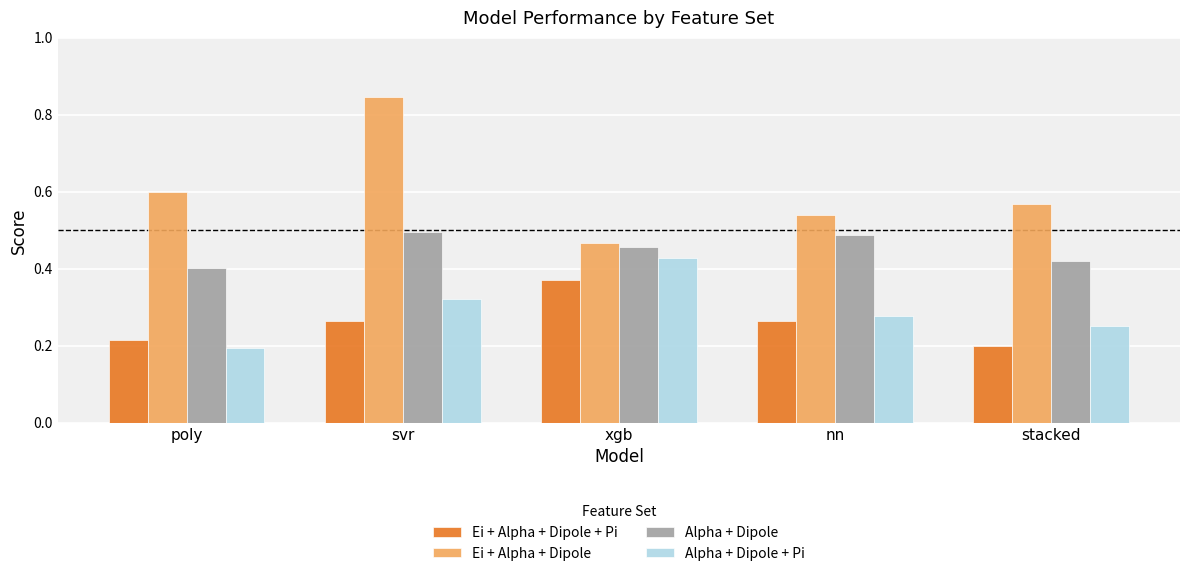

At which label is Ei + Alpha + Dipole + Pi closest to 0?

stacked